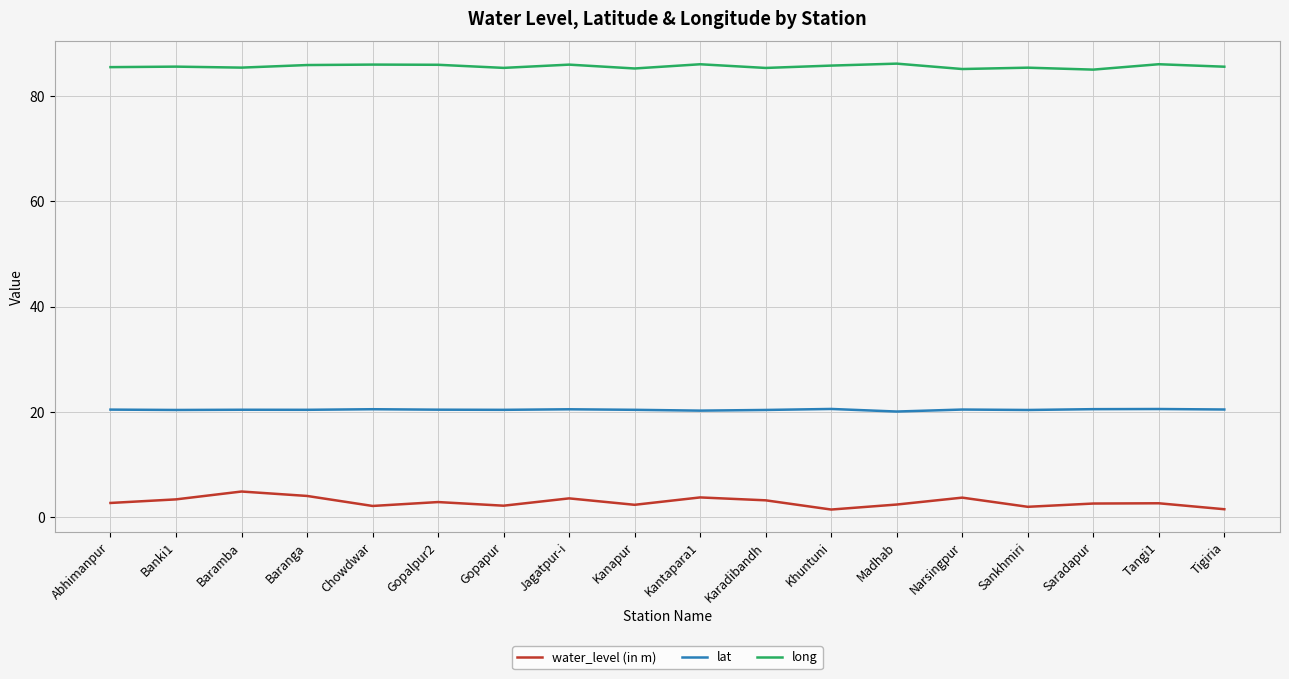

What is the total value across all series at Madhab?

108.6